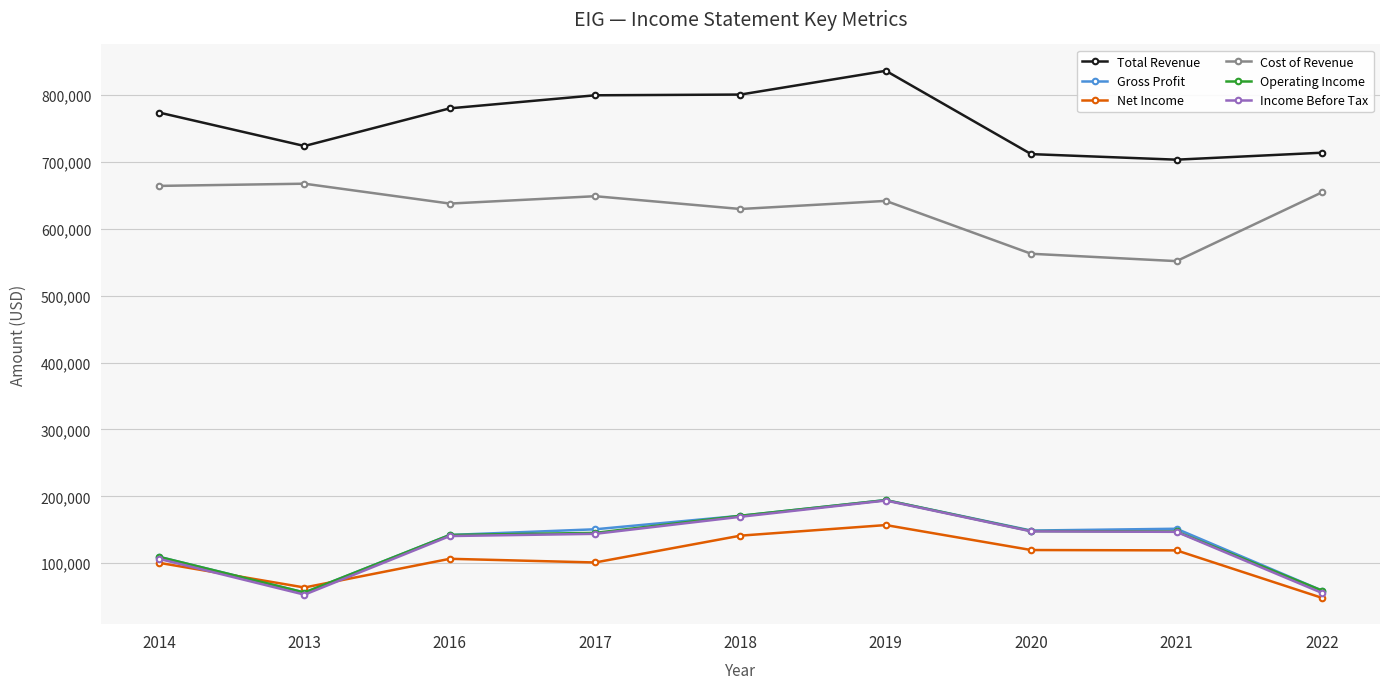

At which category does Cost of Revenue reach its first local valley?

2016